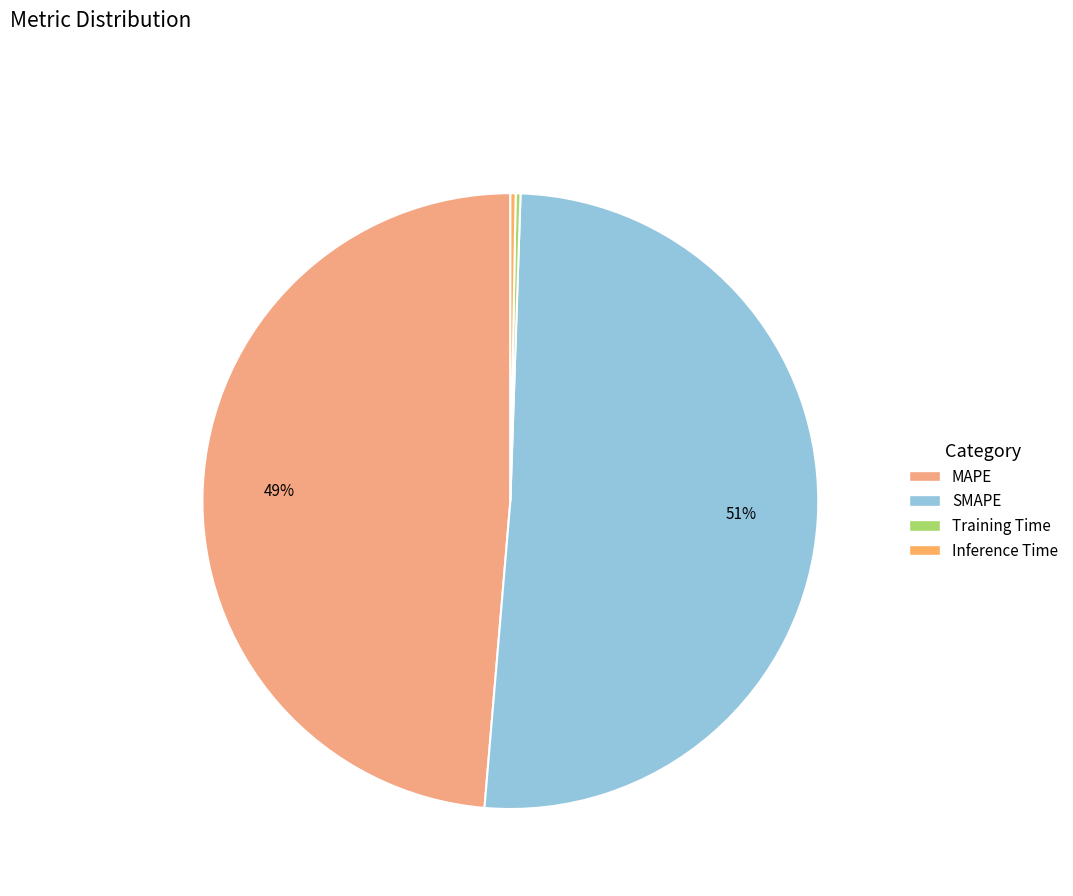

To the nearest percent, what percentage of the pie is SMAPE?

51%